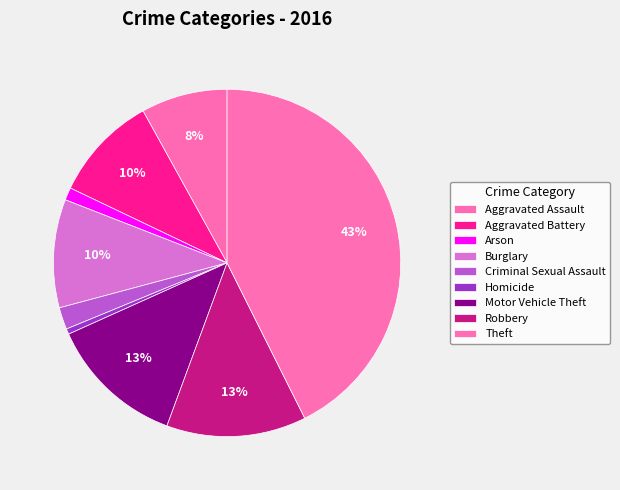

To the nearest percent, what is the combined percentage of Arson and Theft?

44%